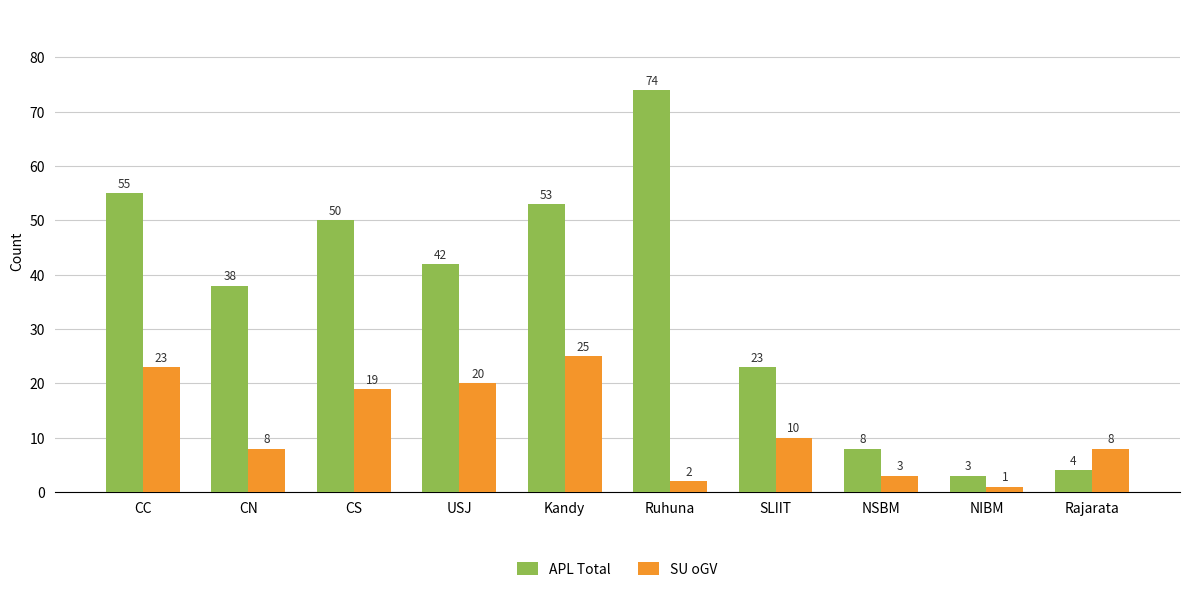

What position from the right is CN?

9